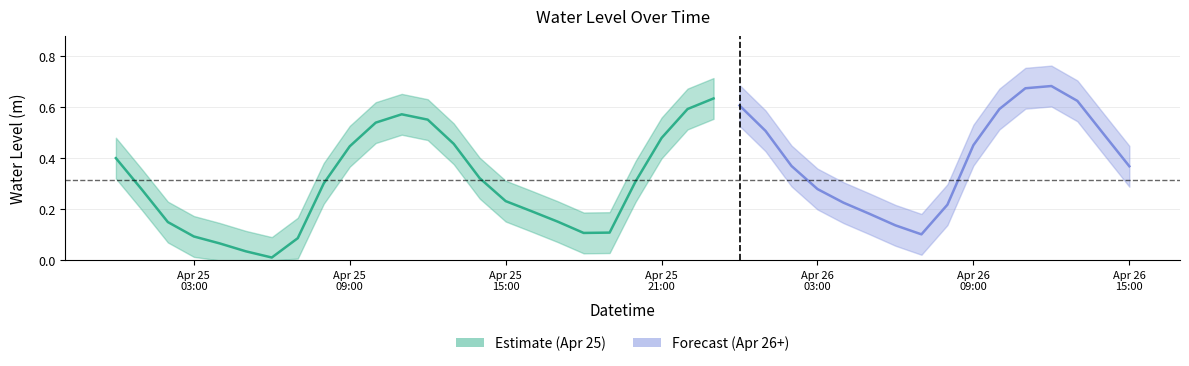

The chart shows a value of 0.4 at 2025-04-26 08:00:00. True or false?

False